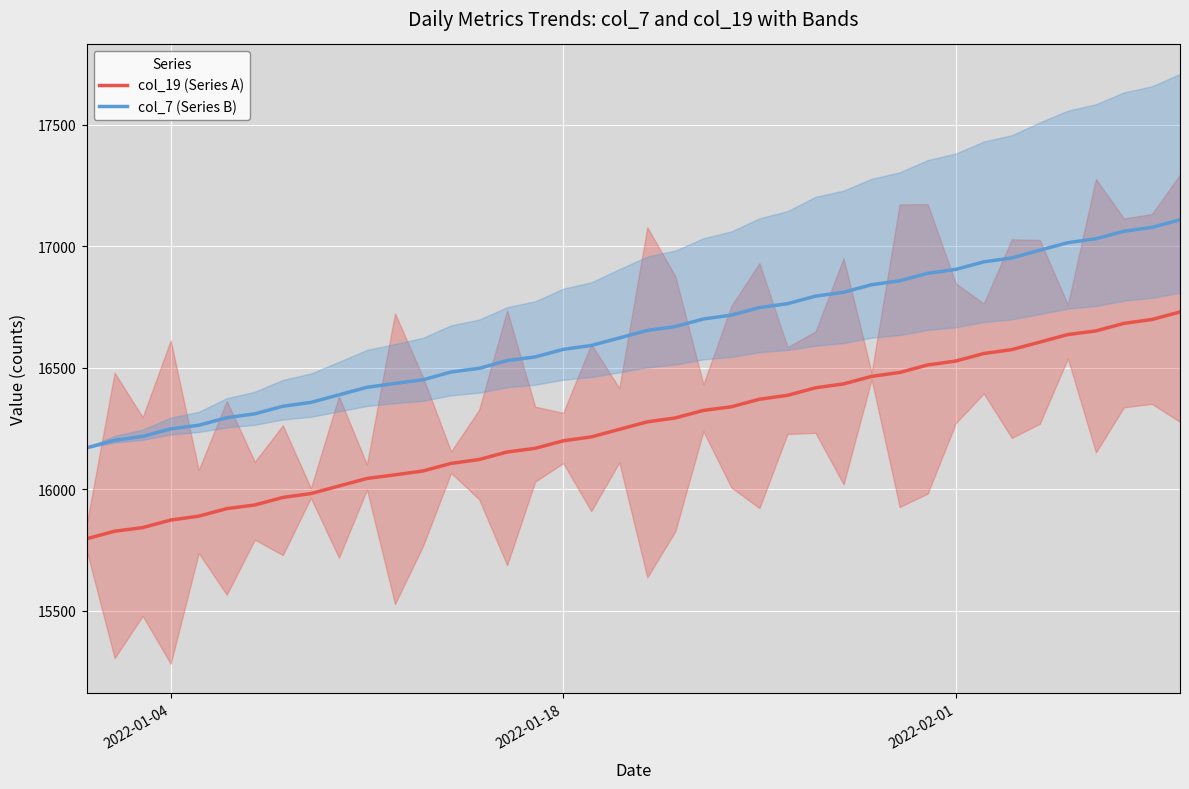

Reading left to right, list all the values displayed in this chart.

col_19 (Series A): 15797	15828	15843	15874	15890	15921	15936	15967	15983	16014	16045	16060	16076	16107	16123	16154	16169	16200	16216	16247	16278	16294	16325	16340	16371	16387	16418	16434	16465	16481	16512	16528	16559	16575	16606	16637	16652	16683	16699	16730
col_7 (Series B): 16171	16202	16218	16249	16264	16295	16311	16342	16358	16389	16420	16436	16451	16483	16498	16530	16545	16576	16592	16623	16654	16670	16701	16717	16748	16764	16795	16811	16842	16858	16889	16905	16936	16952	16984	17015	17031	17062	17078	17109